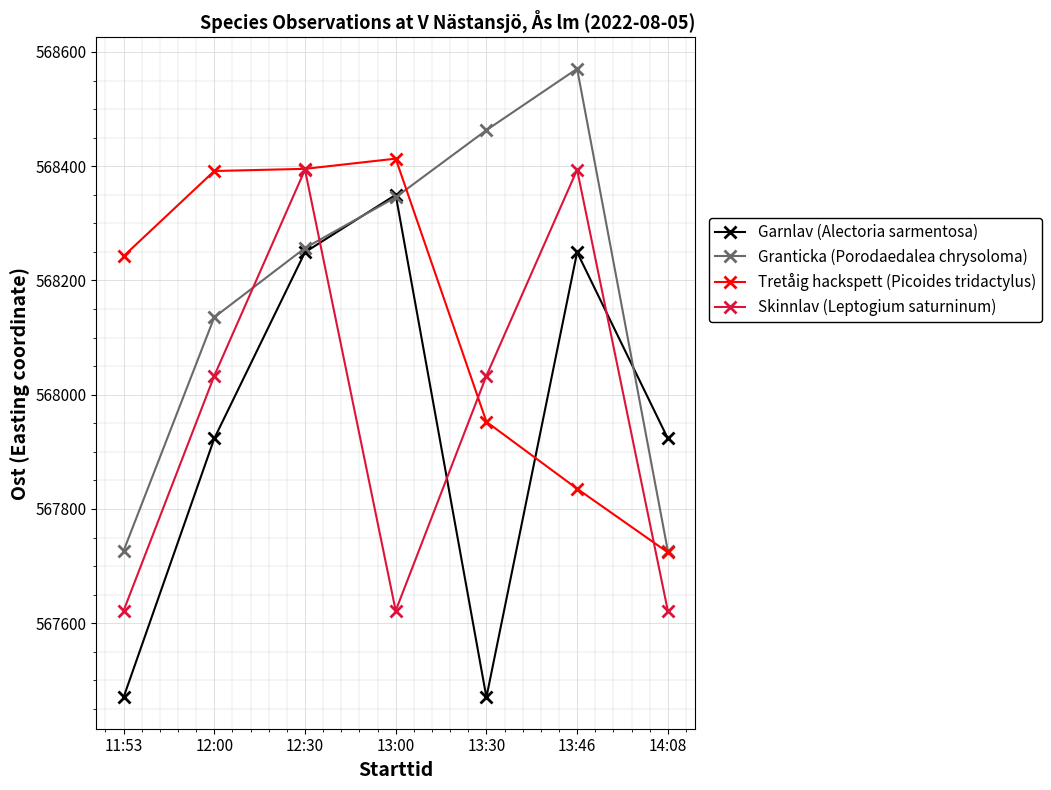

How many interior local peaks does the Skinnlav (Leptogium saturninum) series have?

2